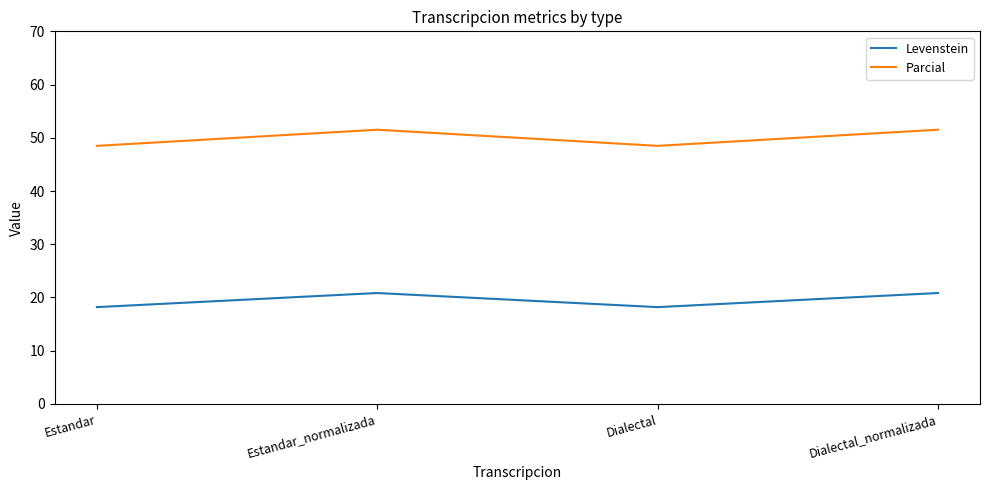

Reading right to left, what are all the values shown in this chart?

Levenstein: 20.8	18.2	20.8	18.2
Parcial: 51.5	48.5	51.5	48.5